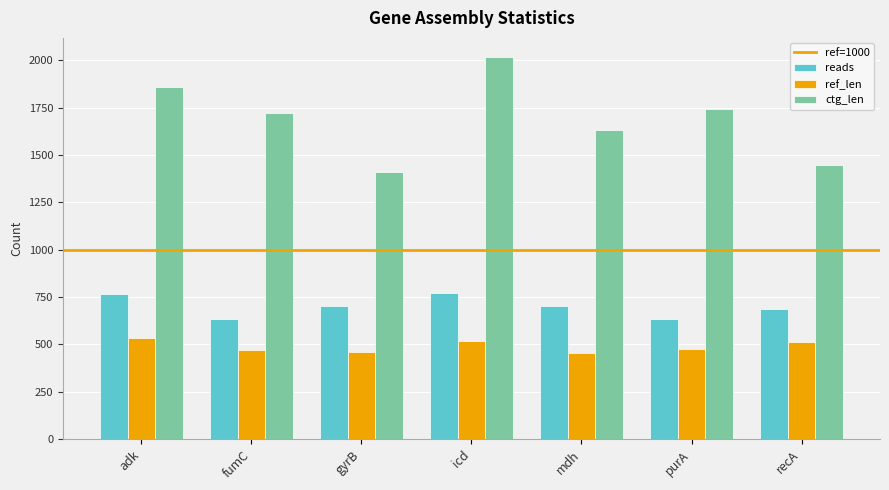

What is the difference between the second highest and second lowest values in the reads series?

130